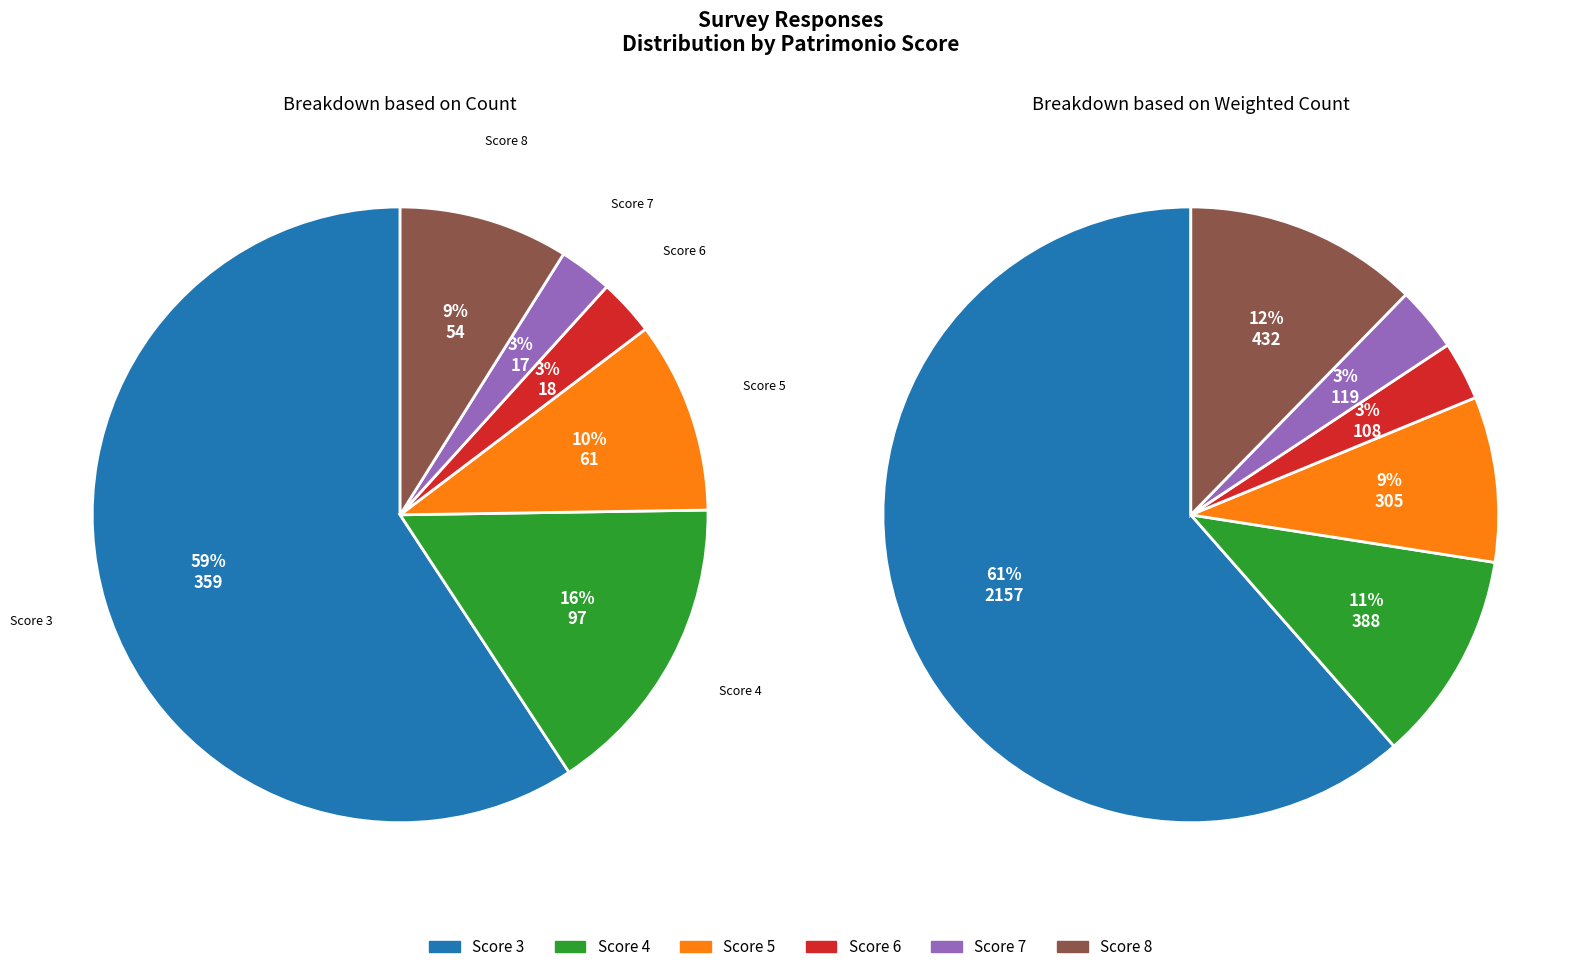

To the nearest percent, what is the average slice percentage?

17%